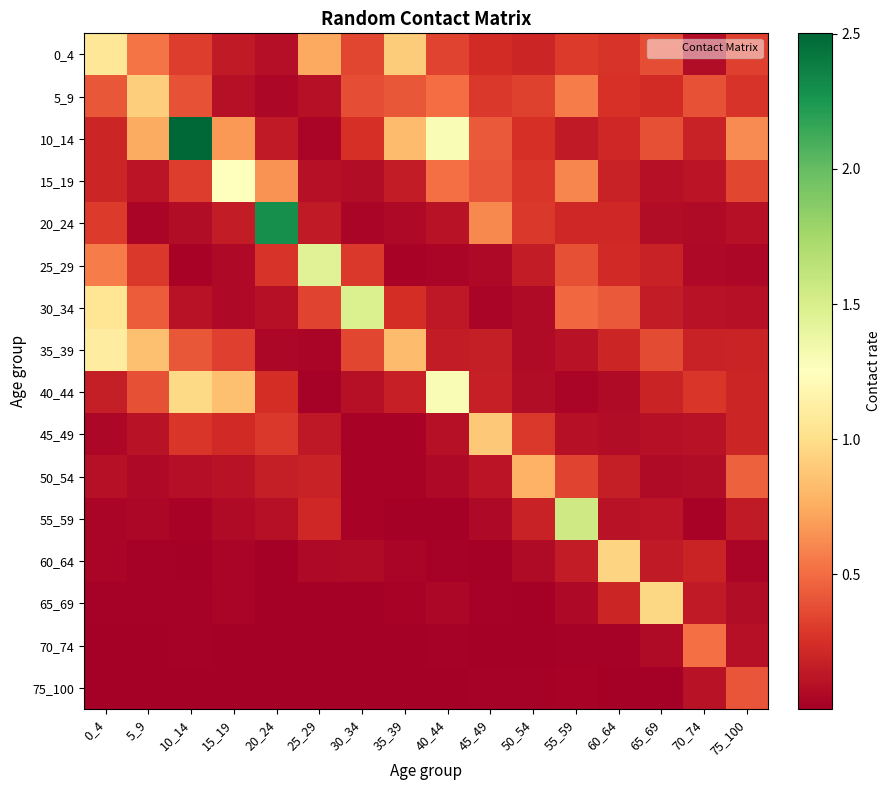

Which series has the largest total across all categories?

10_14